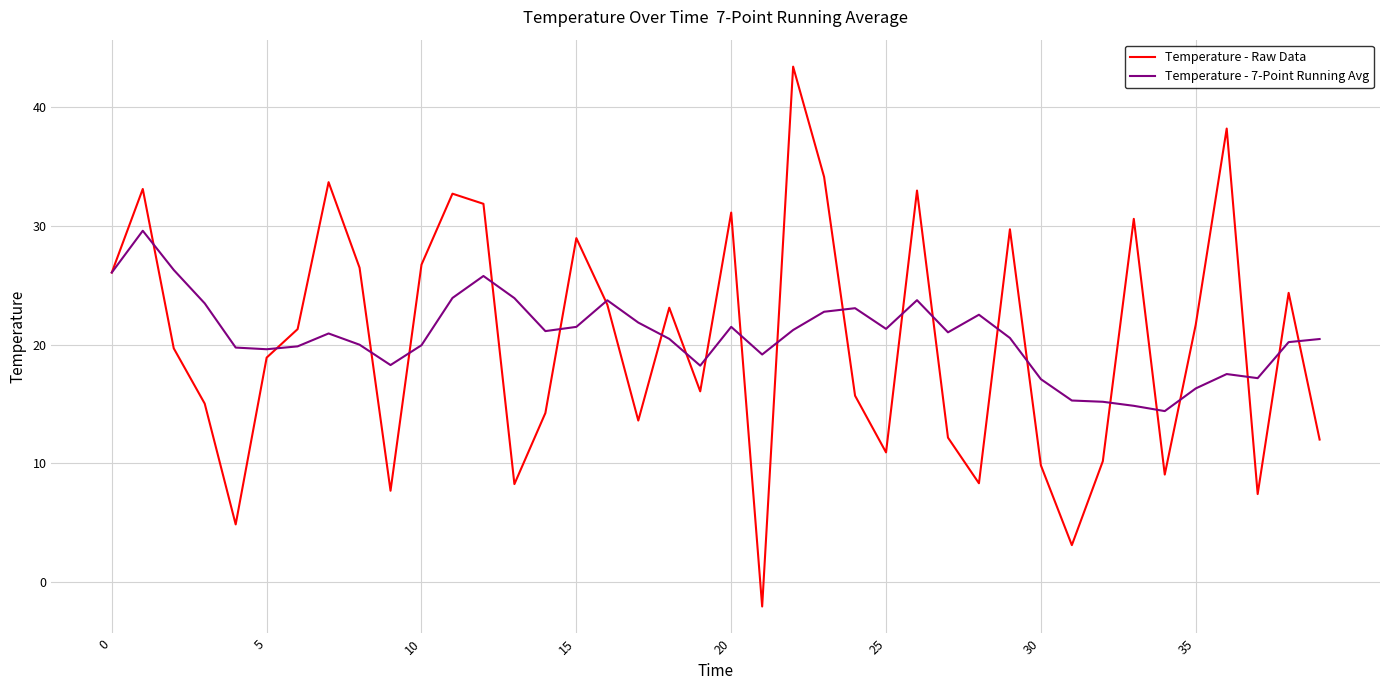

True or false: Temperature - Raw Data has more than 2 interior local peaks.

True